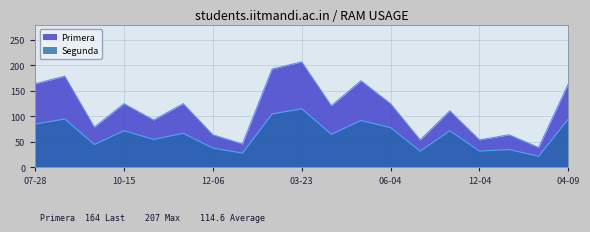

True or false: Segunda and Primera cross at least once.

False